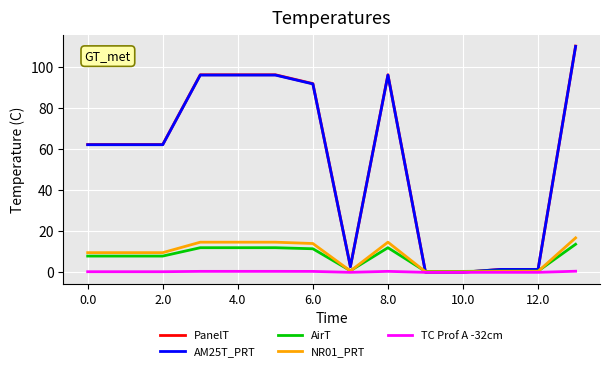

What is the maximum value for NR01_PRT?

16.9